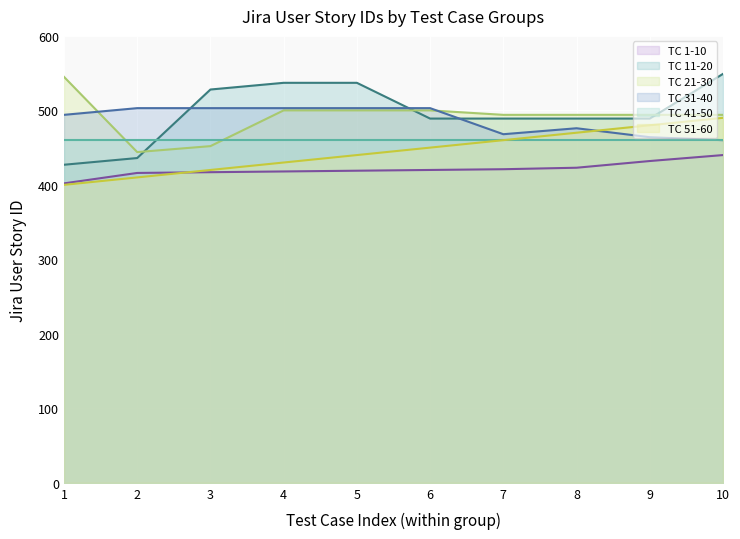

The TC 1-10 series shows 201 at 10. True or false?

False